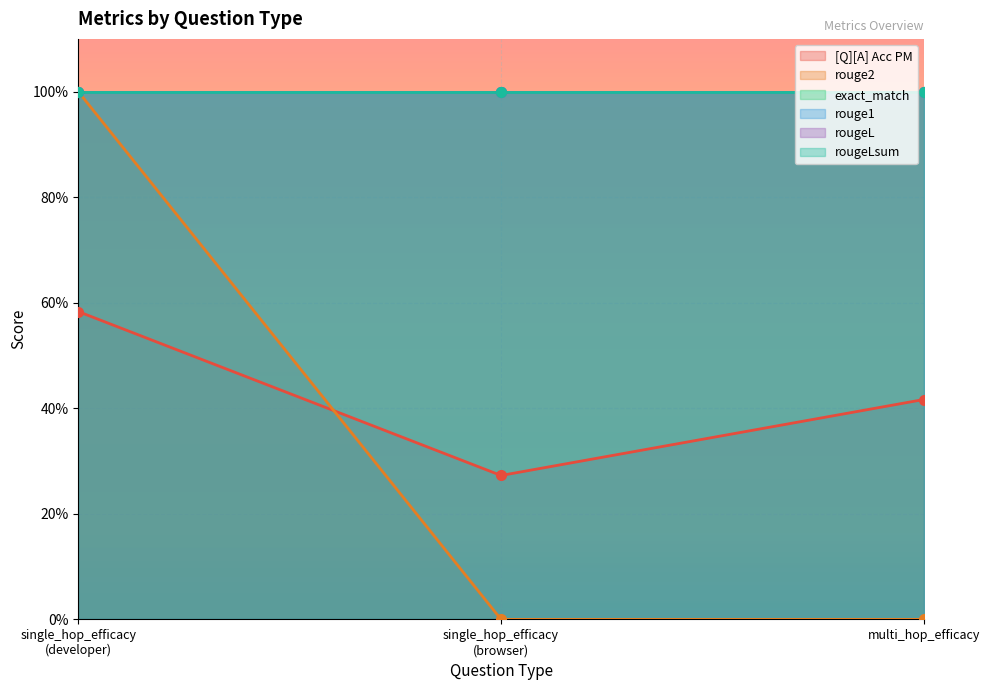

What is the label of the 1st point from the left?

single_hop_efficacy
(developer)